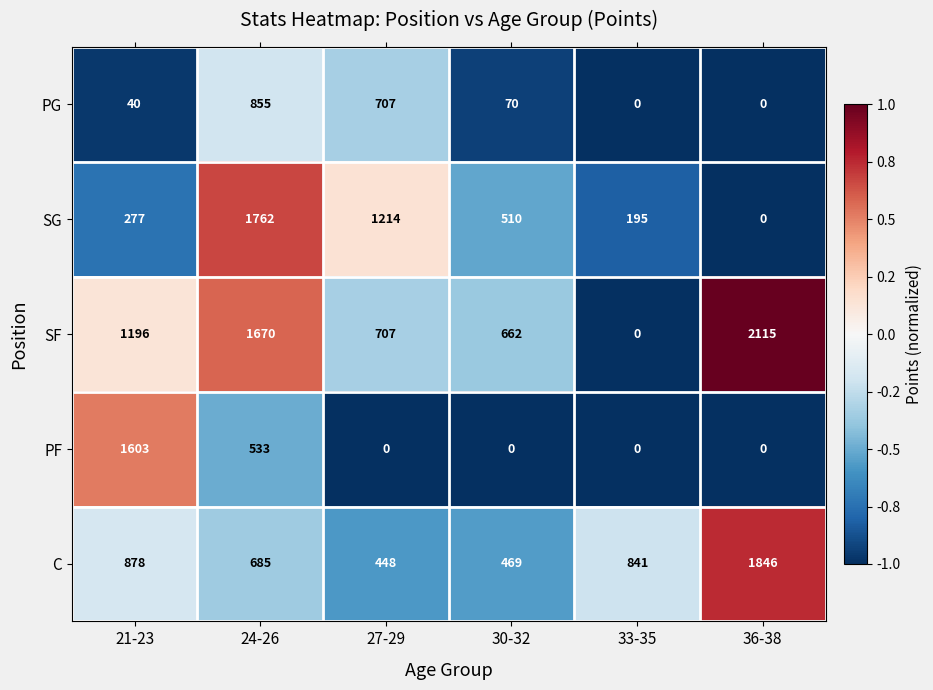

What is the difference between the highest and lowest values at 24-26?

1229